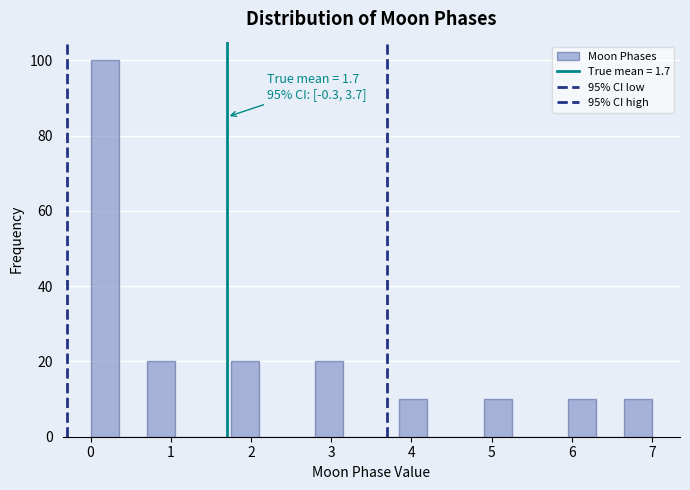

Around what value on the x-axis is the tallest bar? Give the approximate position of its centre, as read against the axis.

0.2